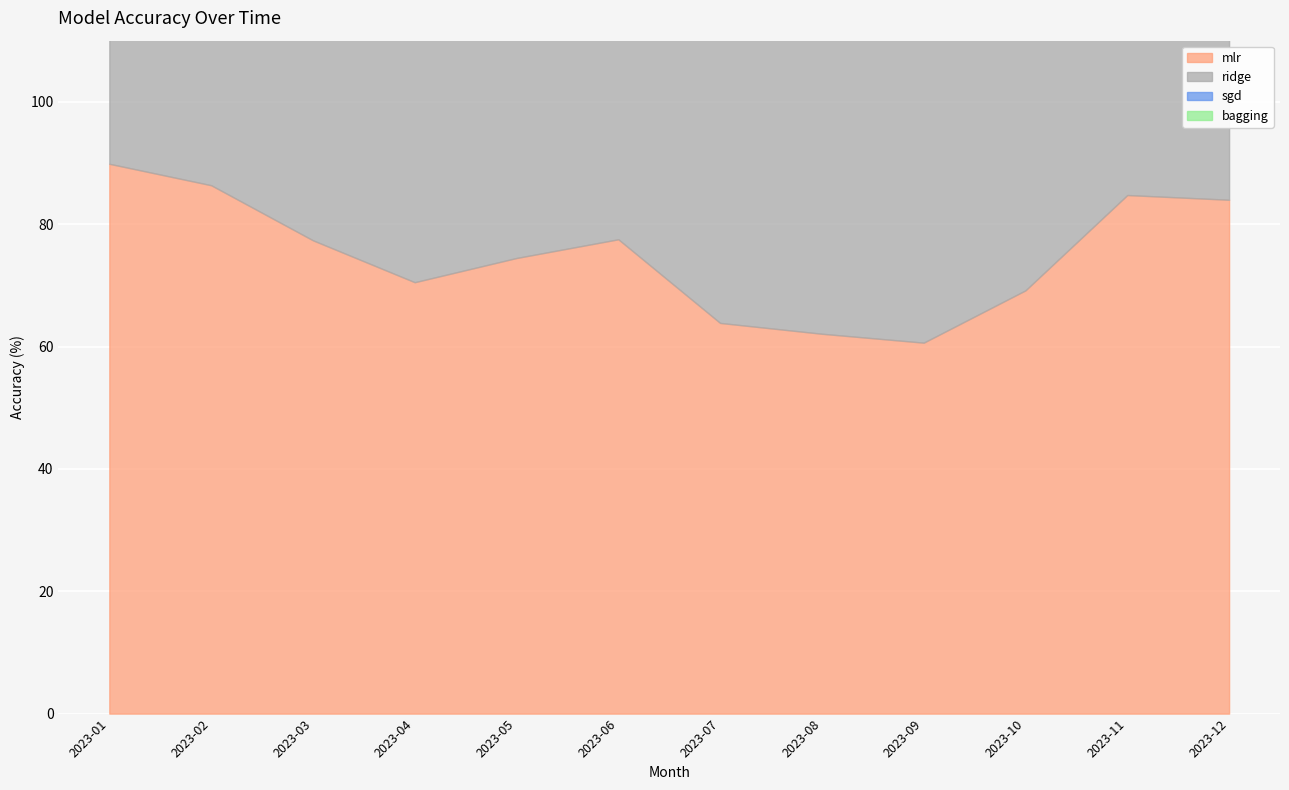

What is the sum of the mlr values at 2023-10 and 2023-09?

129.8